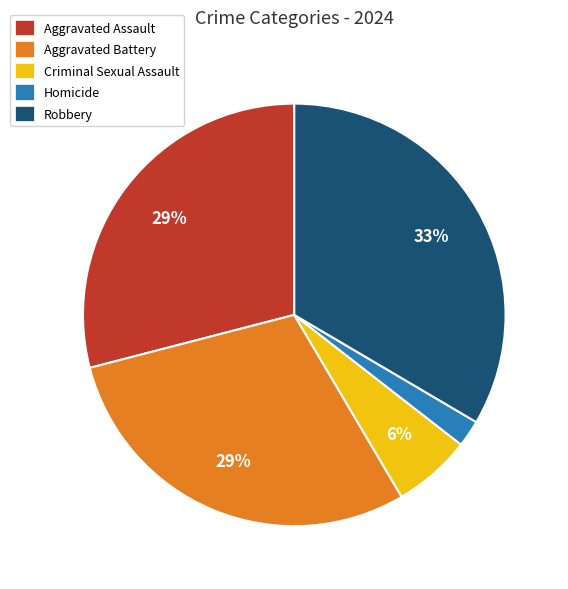

The Homicide slice represents 2% of the pie. True or false?

True